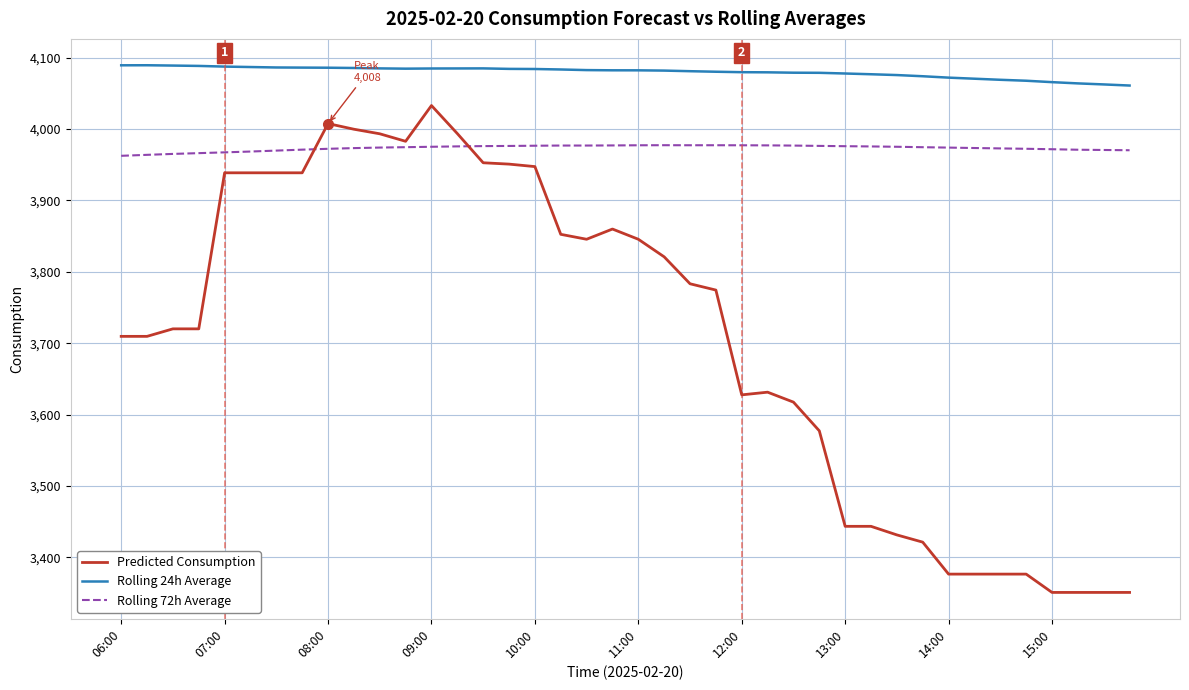

How many times do Predicted Consumption and Rolling 72h Average cross each other?

2